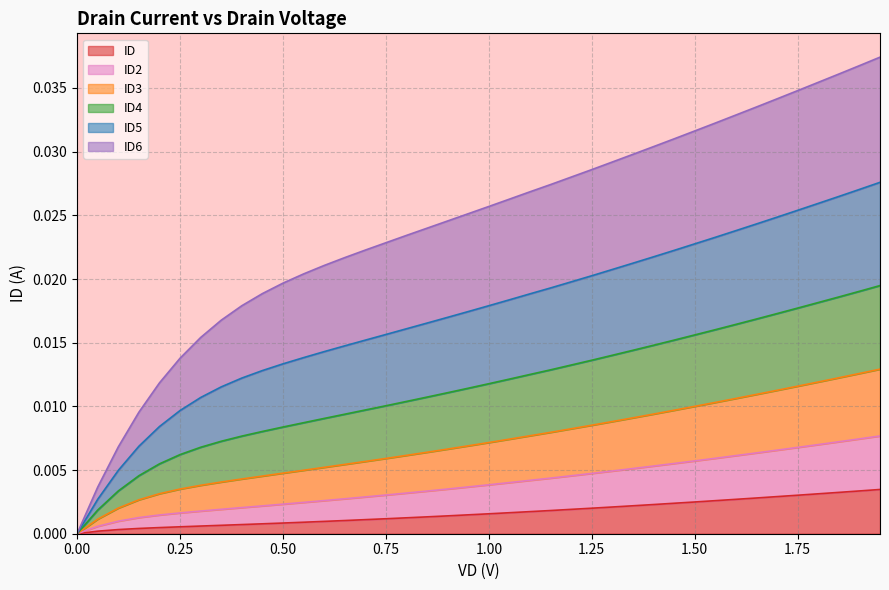

What are all the series names shown in the legend?

ID, ID2, ID3, ID4, ID5, ID6